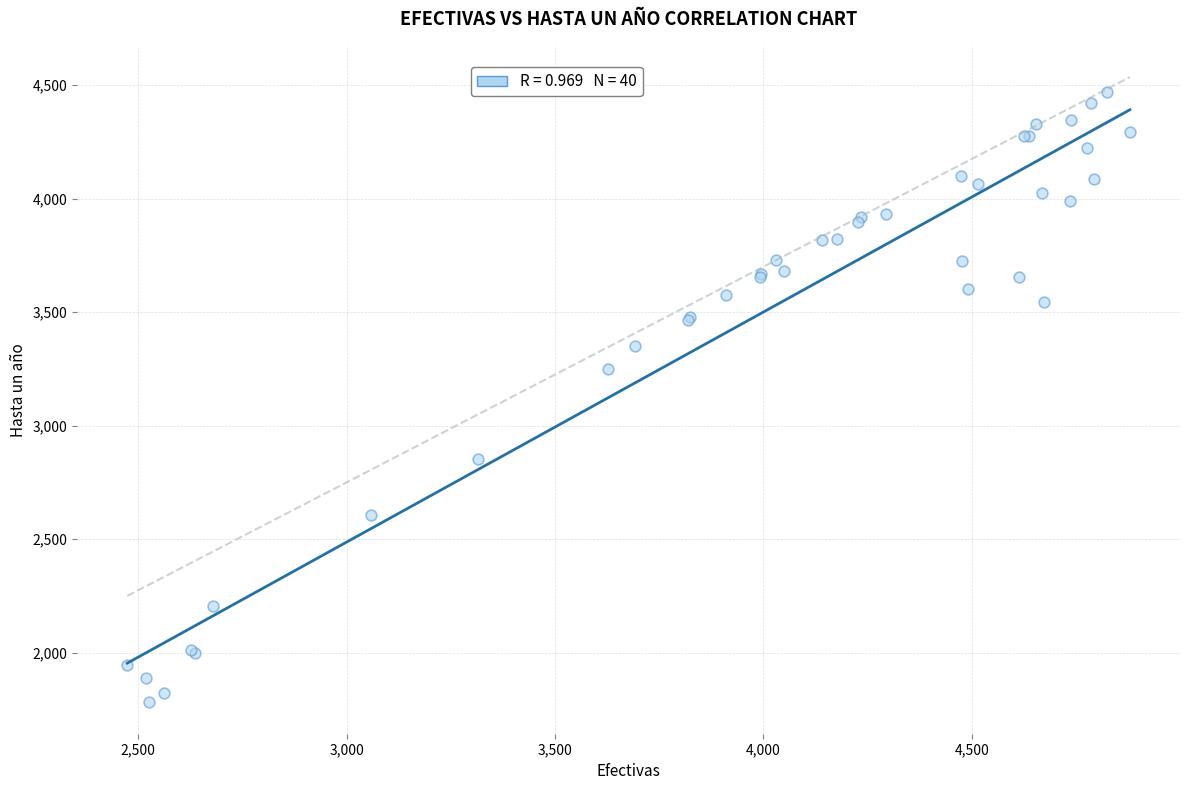

What Y value in the scatter plot is closest to 3125?

3250